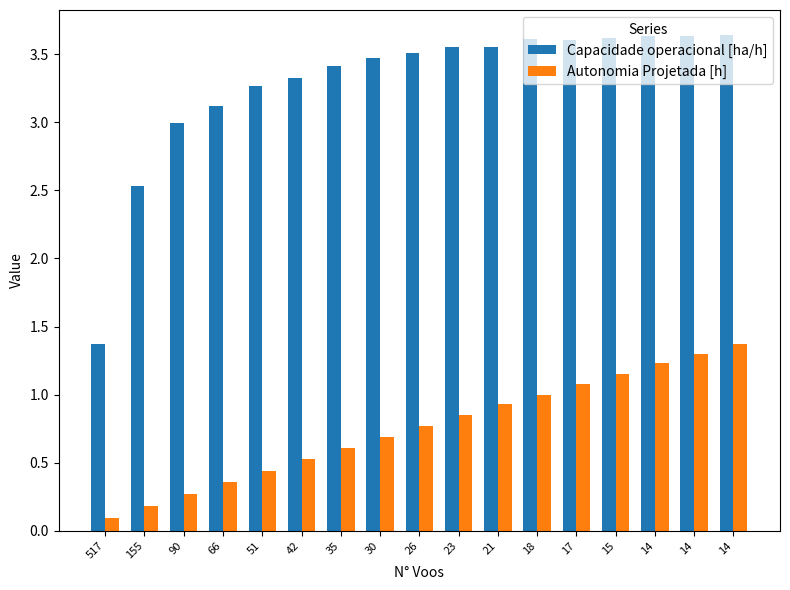

Rank the series by their average value, from lowest to highest.

Autonomia Projetada [h], Capacidade operacional [ha/h]